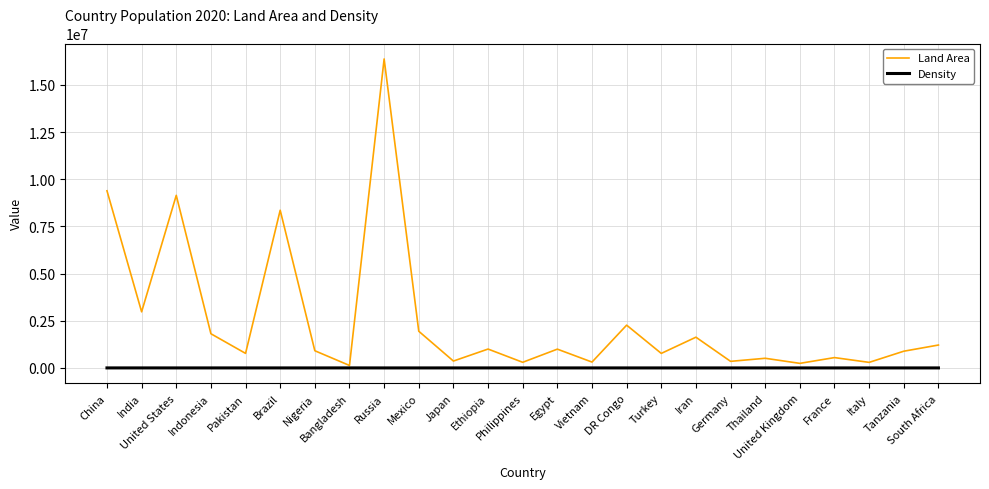

What is the maximum value shown in the chart?

16376870